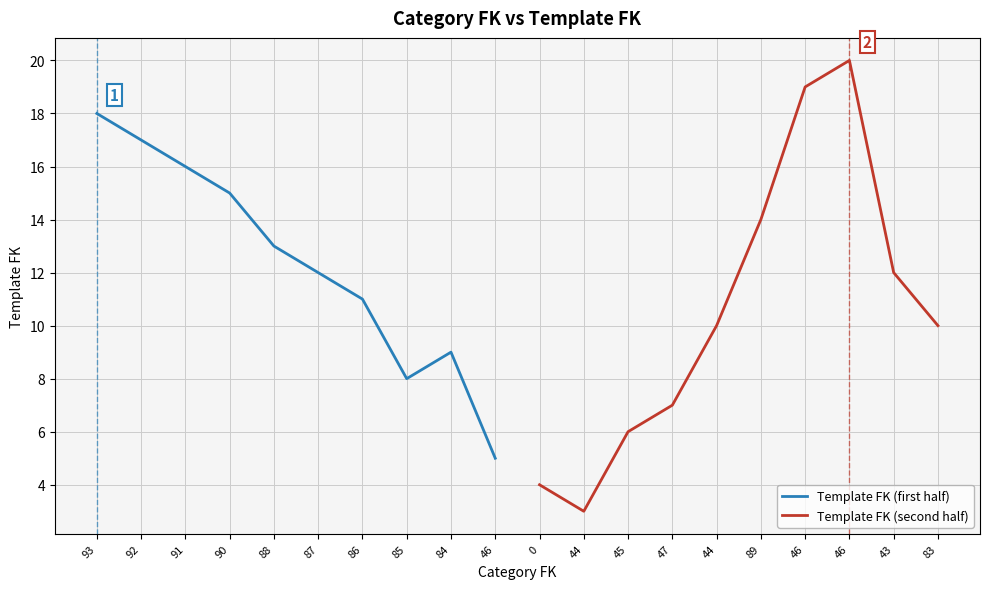

The Template FK (first half) series shows 11 at 86. True or false?

True